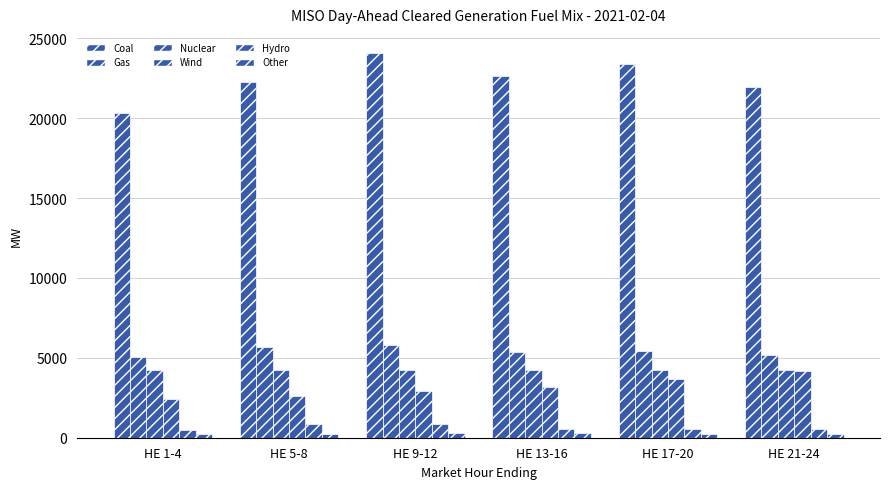

What is the label of the 1st bar from the right?

HE 21-24